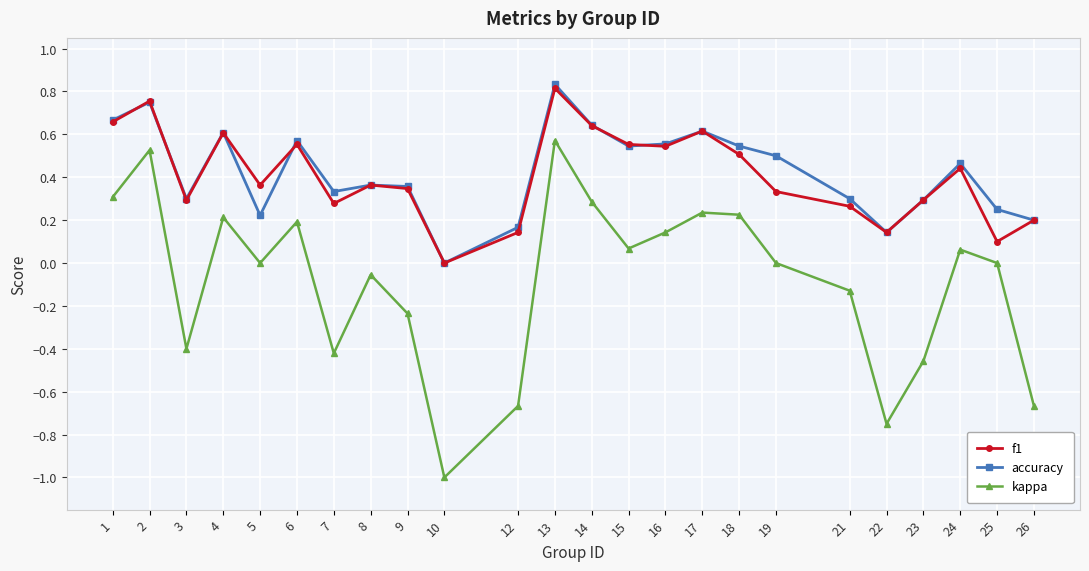

True or false: f1 has a value of 0.3 at 3.

True